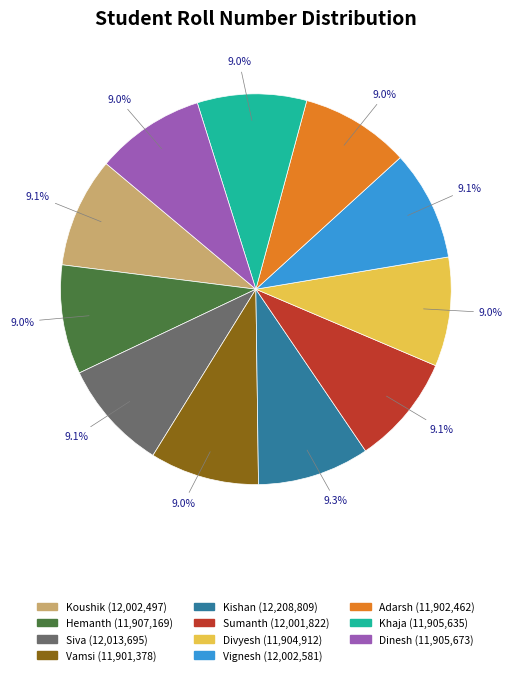

Does Adarsh account for over 50% of the chart?

No